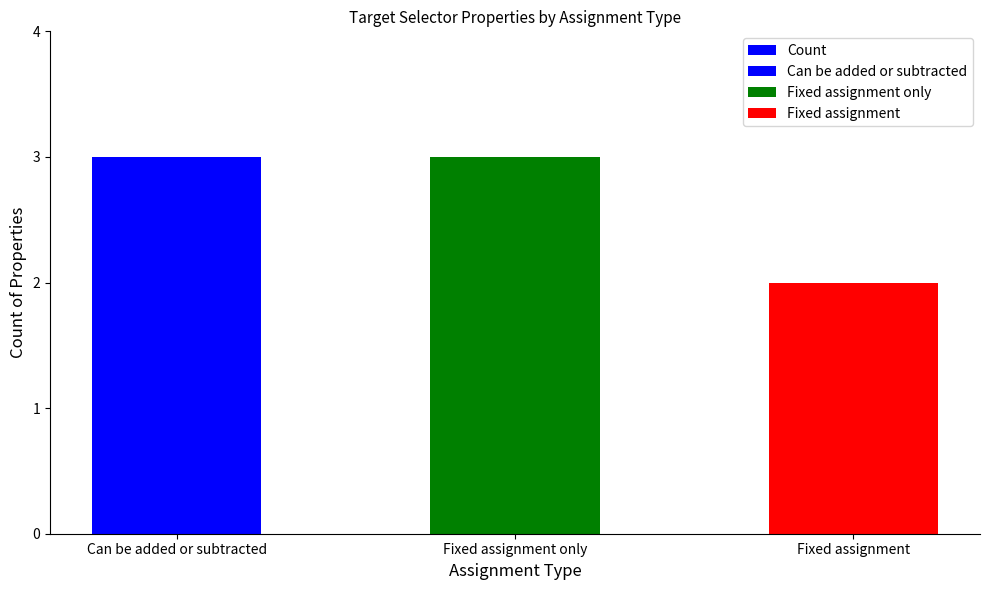

What is the ratio of the value at Fixed assignment to the value at Fixed assignment only?

0.7